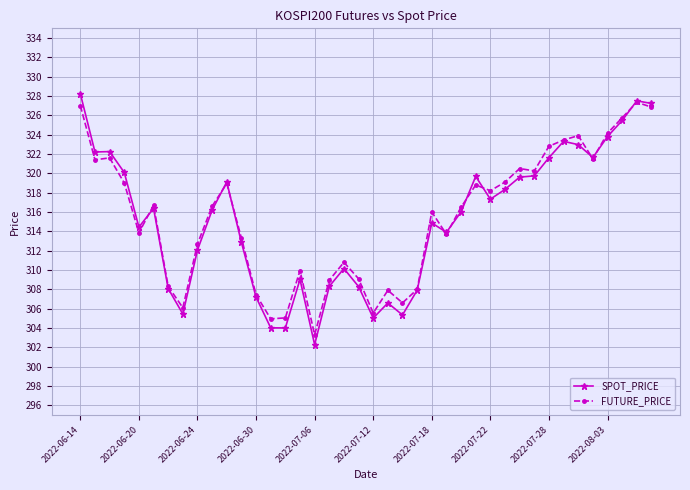

In SPOT_PRICE, how many points are higher than both neighbors (excluding endpoints)?

10